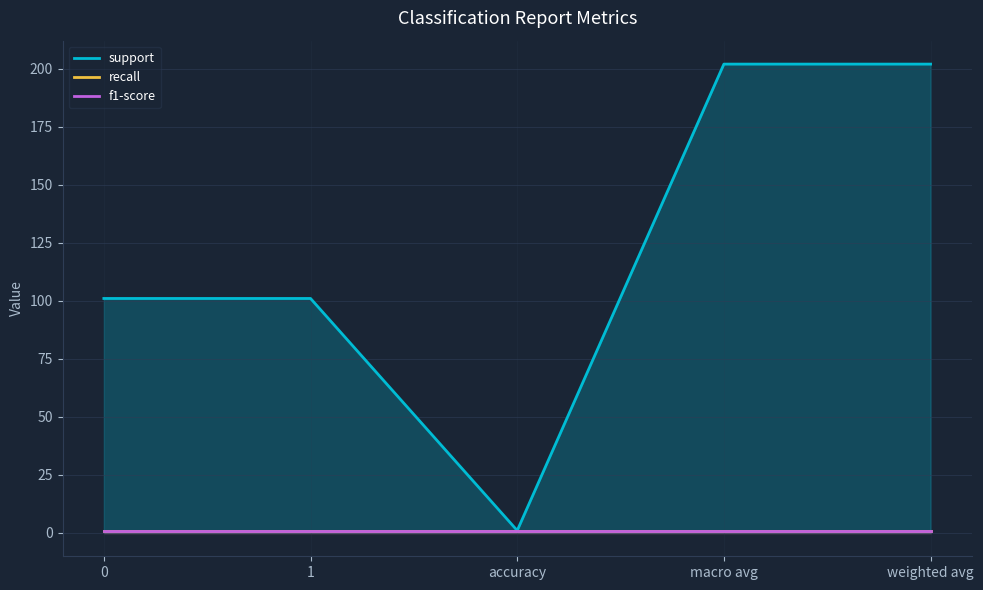

Reading right to left, what are all the values shown in this chart?

support: 202	202	1	101	101
recall: 1	1	1	1	1
f1-score: 1	1	1	1	1